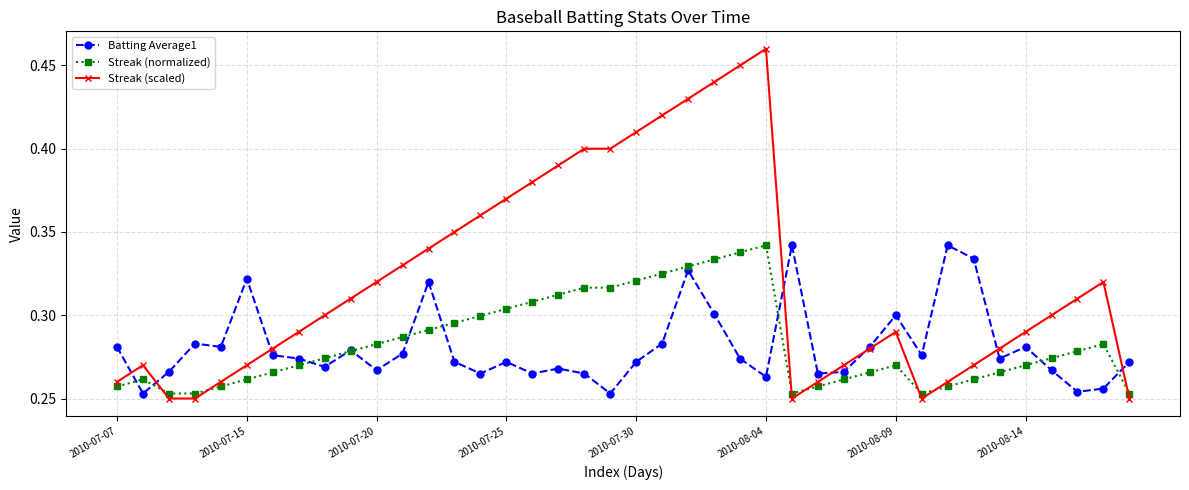

Does the chart have visible grid lines?

Yes